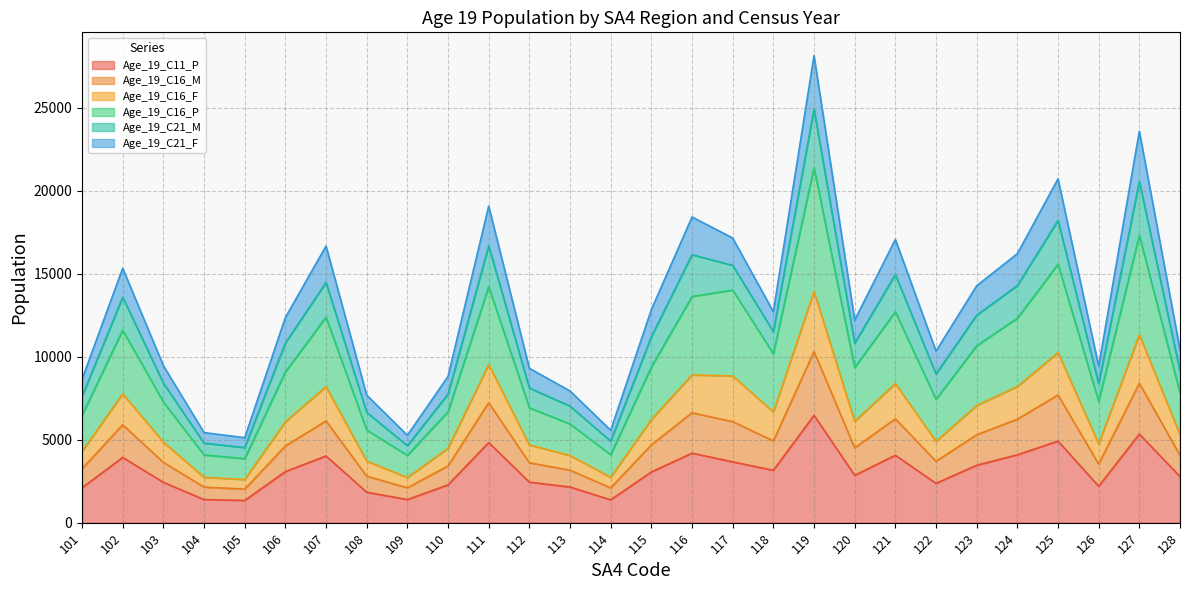

The Age_19_C16_F series shows 6077 at 106. True or false?

True